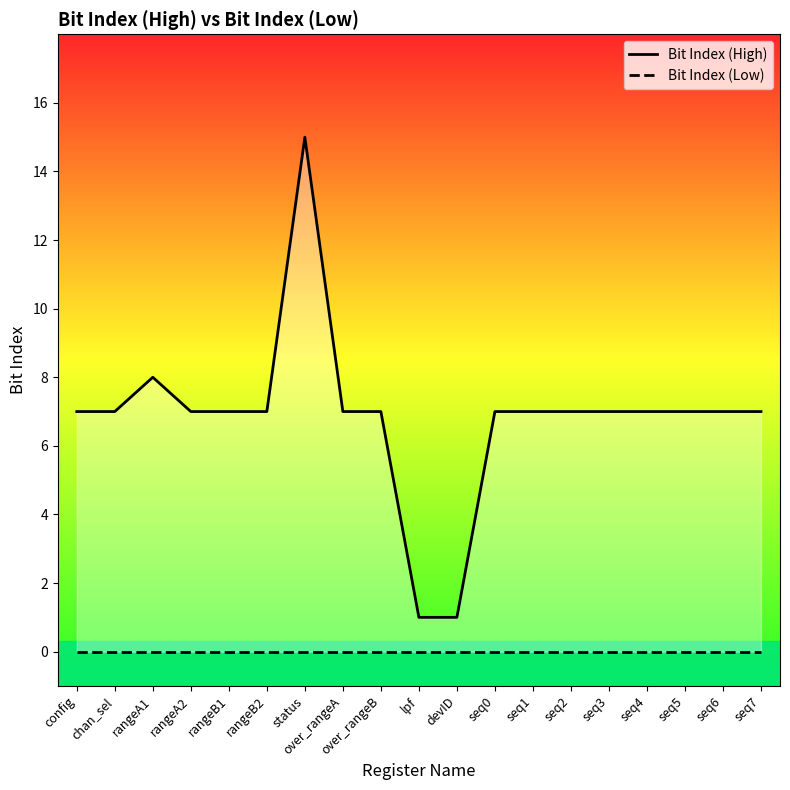

The value of Bit Index (High) at seq4 is 7. True or false?

True